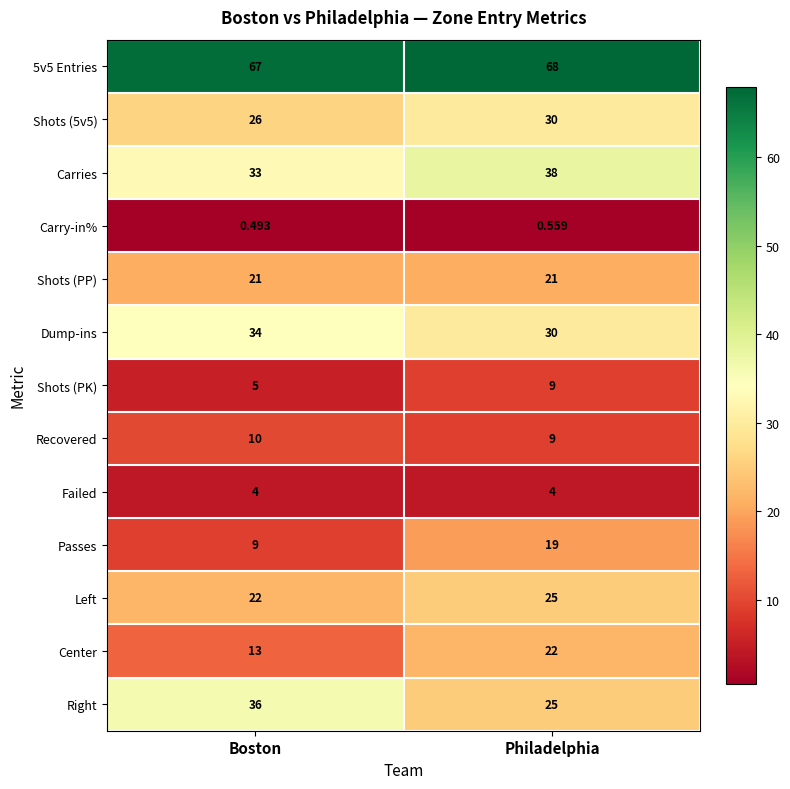

Which series has the largest range (max minus min)?

Right